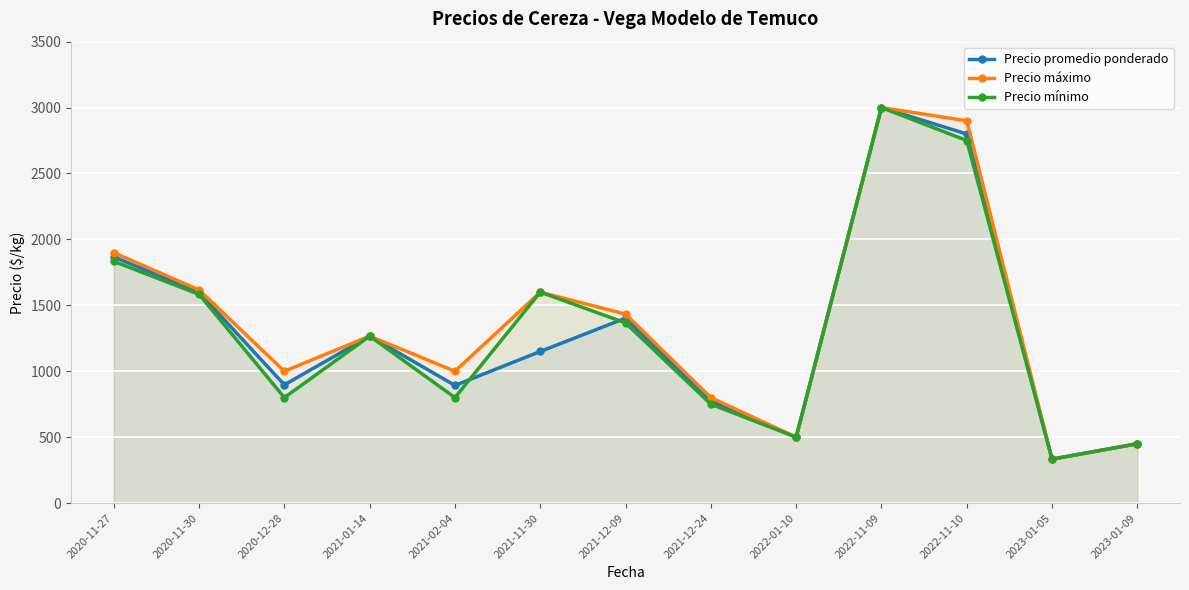

What is the difference between the maximum and minimum values in the Precio promedio ponderado series?

2666.7